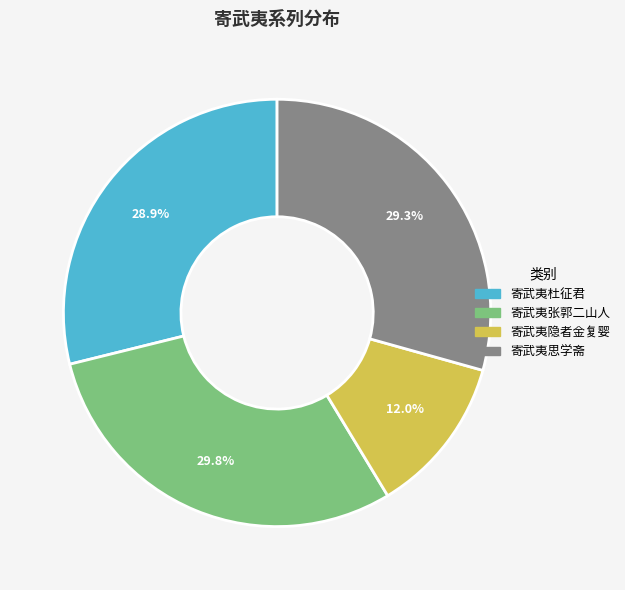

Which category has the smallest portion of the pie?

寄武夷隐者金复婴